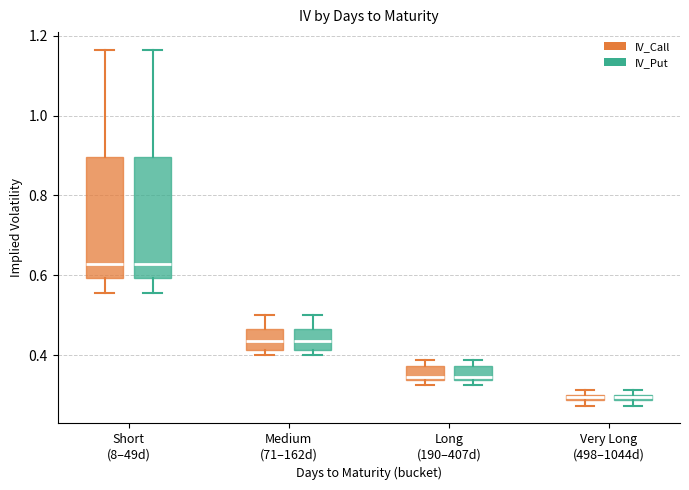

Where does the lower whisker of the box for Short (8–49d) (IV_Put) end on the y-axis? The values are not printed on the chart, so give them approximately, as read against the axis.

0.56